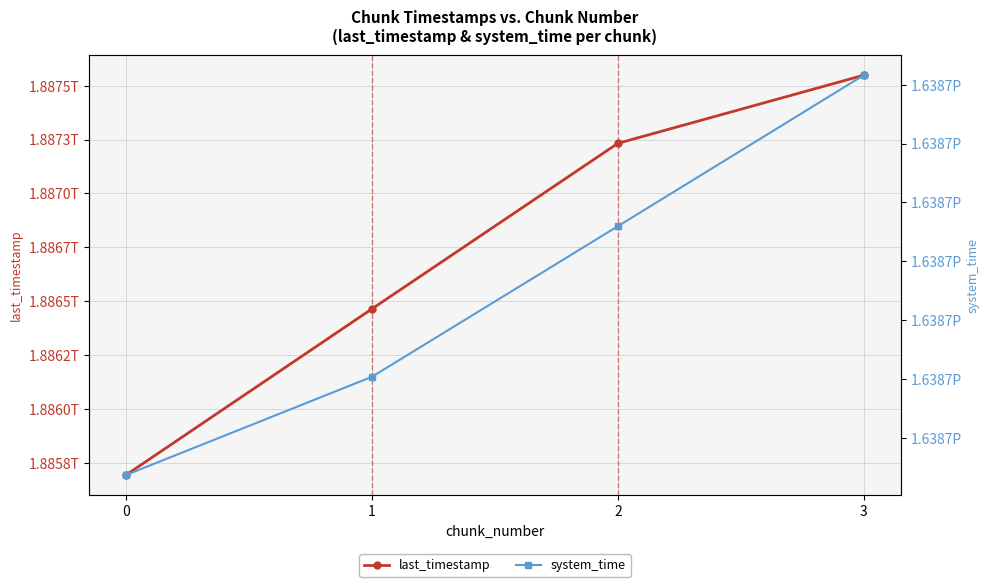

What is the total value across all series at 1?

1640555969510128